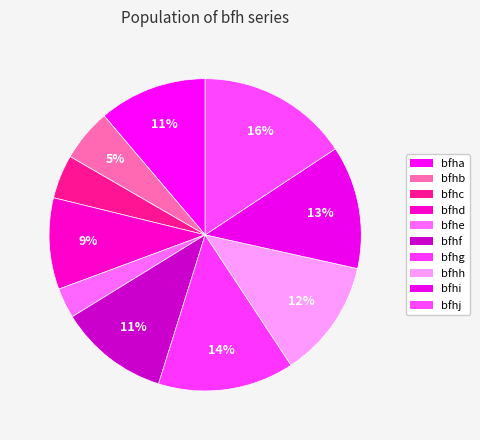

What percentage is the bfhh slice, to the nearest percent?

12%